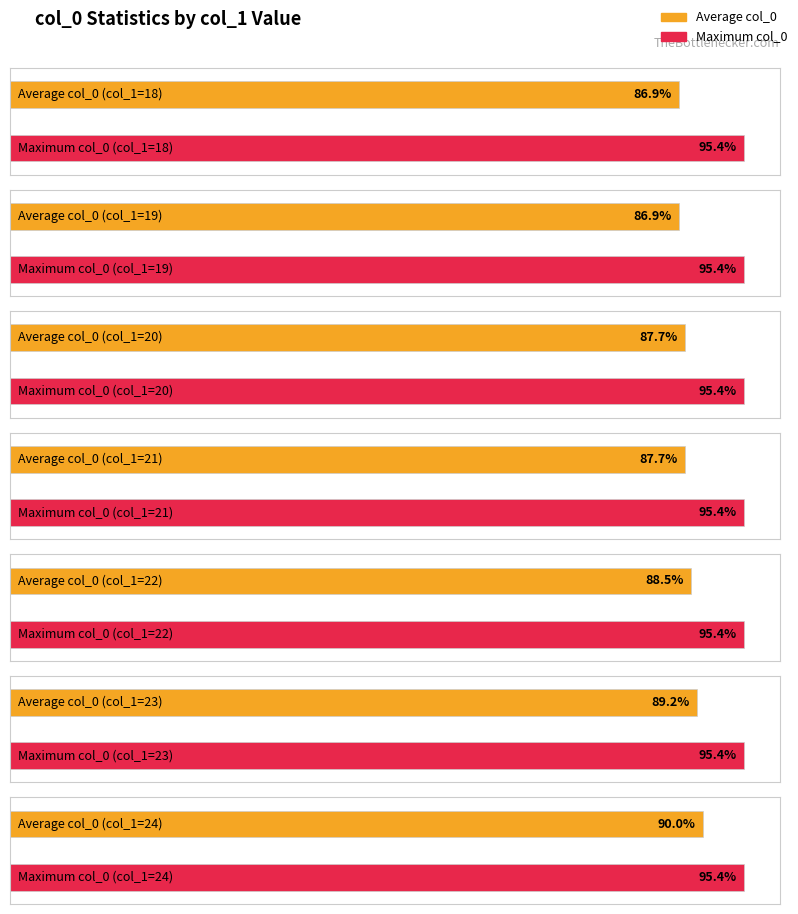

The value of Average at 19 is 168. True or false?

False